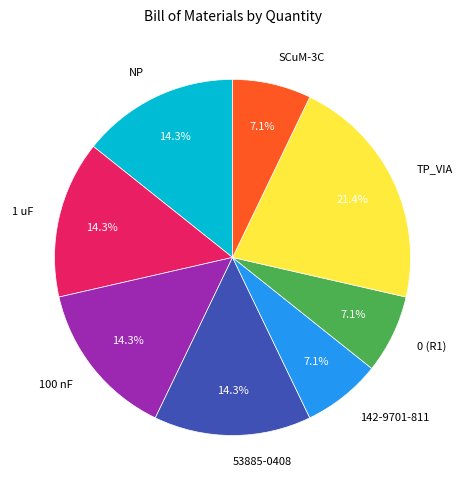

To the nearest percent, what portion does 142-9701-811 represent?

7%